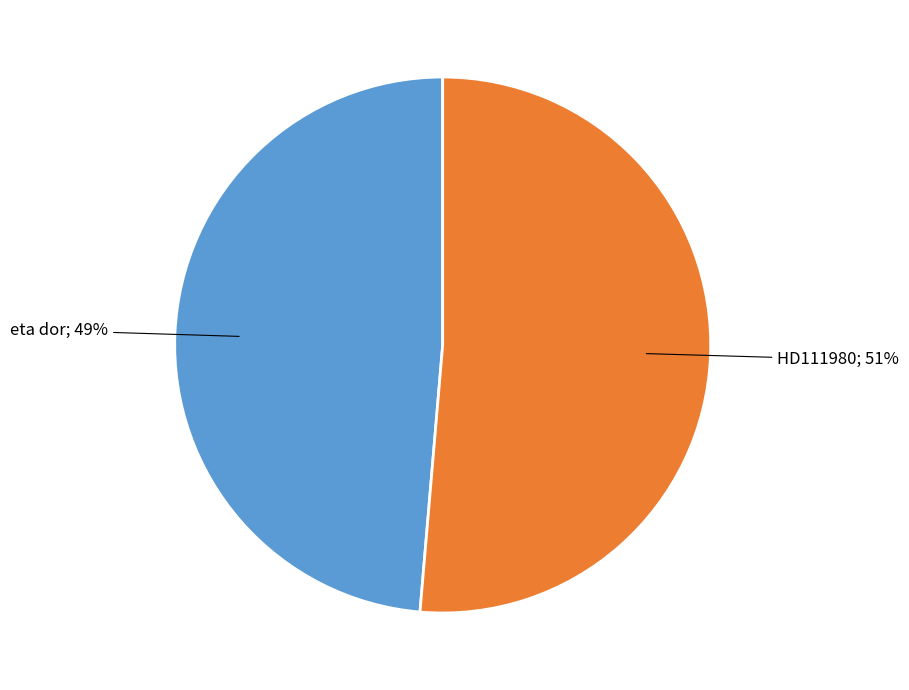

Is there any slice that represents more than half of the pie?

Yes